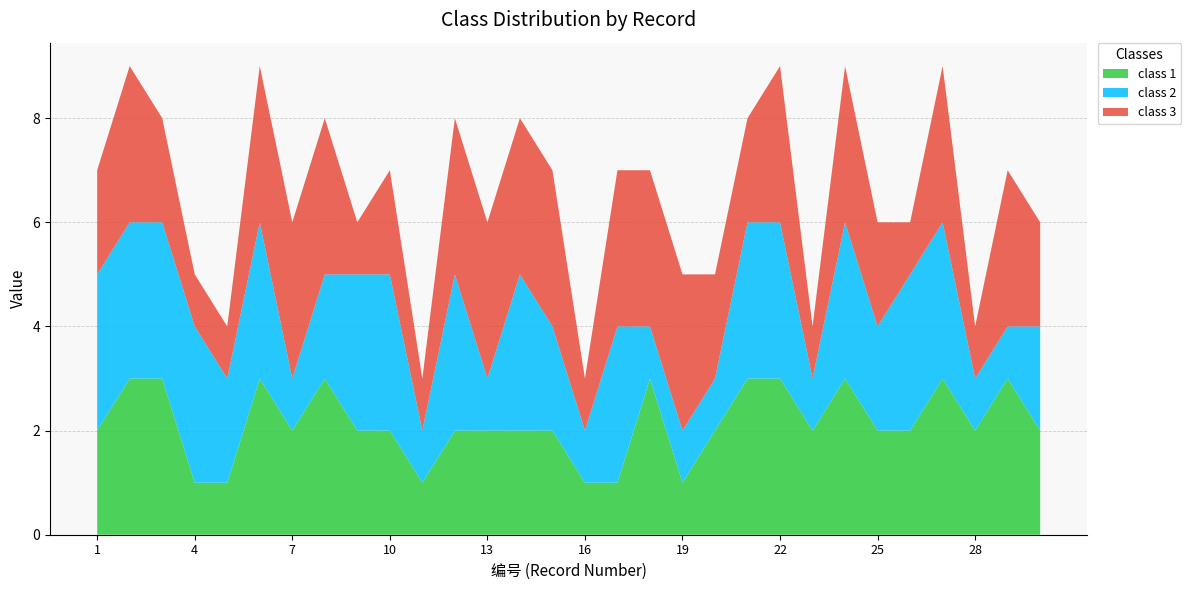

Reading left to right, extract all data points from this chart.

class 1: 1=2	2=3	3=3	4=1	5=1	6=3	7=2	8=3	9=2	10=2	11=1	12=2	13=2	14=2	15=2	16=1	17=1	18=3	19=1	20=2	21=3	22=3	23=2	24=3	25=2	26=2	27=3	28=2	29=3	30=2
class 2: 1=3	2=3	3=3	4=3	5=2	6=3	7=1	8=2	9=3	10=3	11=1	12=3	13=1	14=3	15=2	16=1	17=3	18=1	19=1	20=1	21=3	22=3	23=1	24=3	25=2	26=3	27=3	28=1	29=1	30=2
class 3: 1=2	2=3	3=2	4=1	5=1	6=3	7=3	8=3	9=1	10=2	11=1	12=3	13=3	14=3	15=3	16=1	17=3	18=3	19=3	20=2	21=2	22=3	23=1	24=3	25=2	26=1	27=3	28=1	29=3	30=2